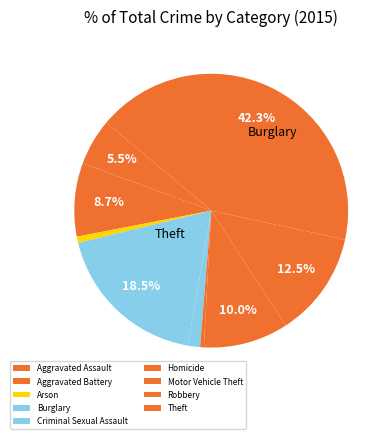

To the nearest percent, what is the difference between the largest and smallest slice percentages?

42%